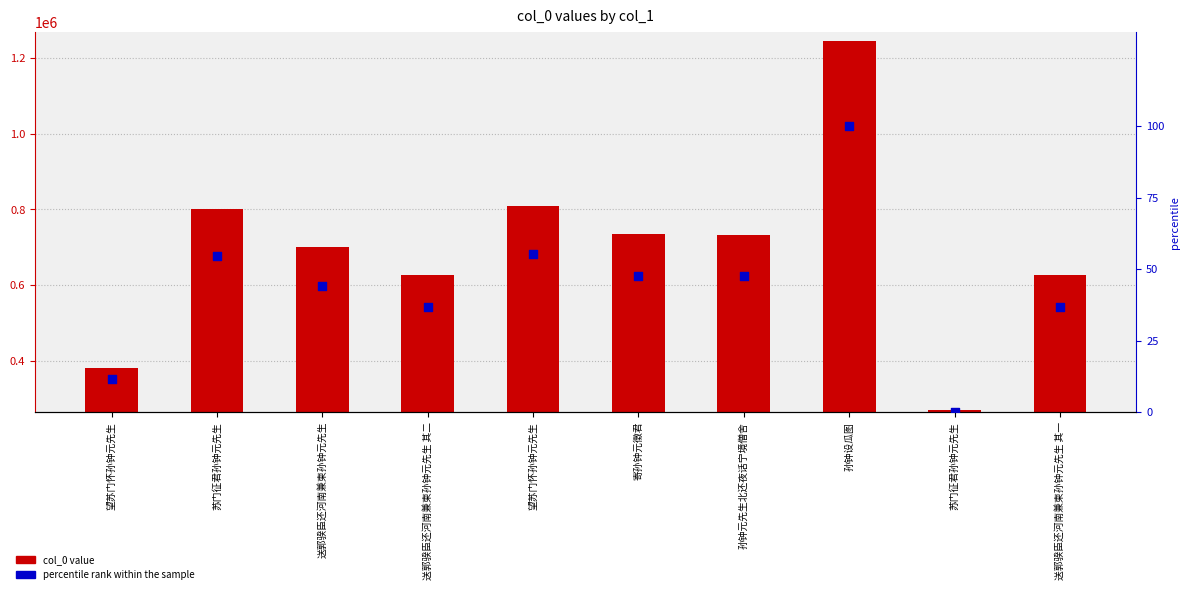

Which series reaches the minimum Y coordinate?

percentile rank within the sample